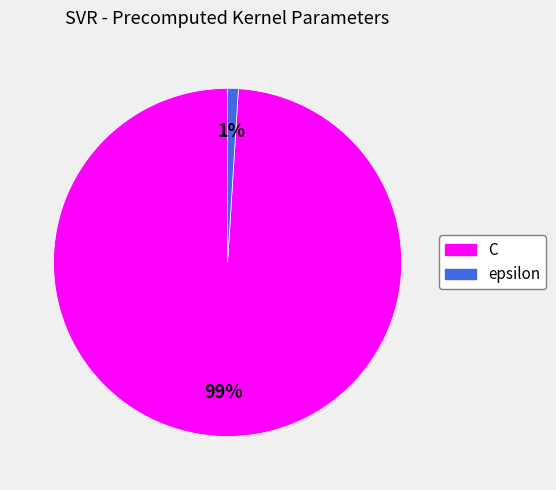

Is there a majority slice in this chart?

Yes